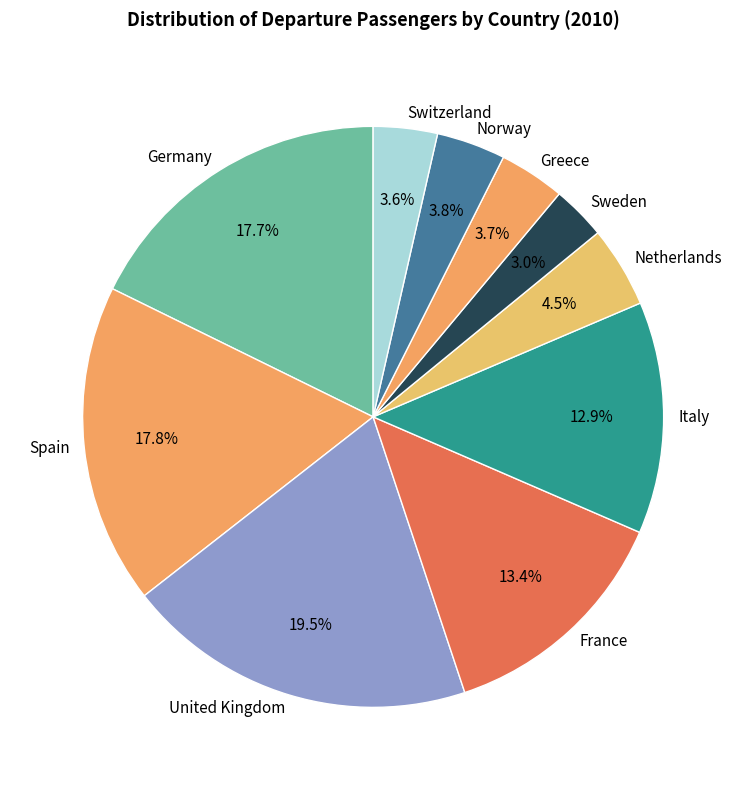

Do Norway and Sweden together represent more than half of the pie?

No